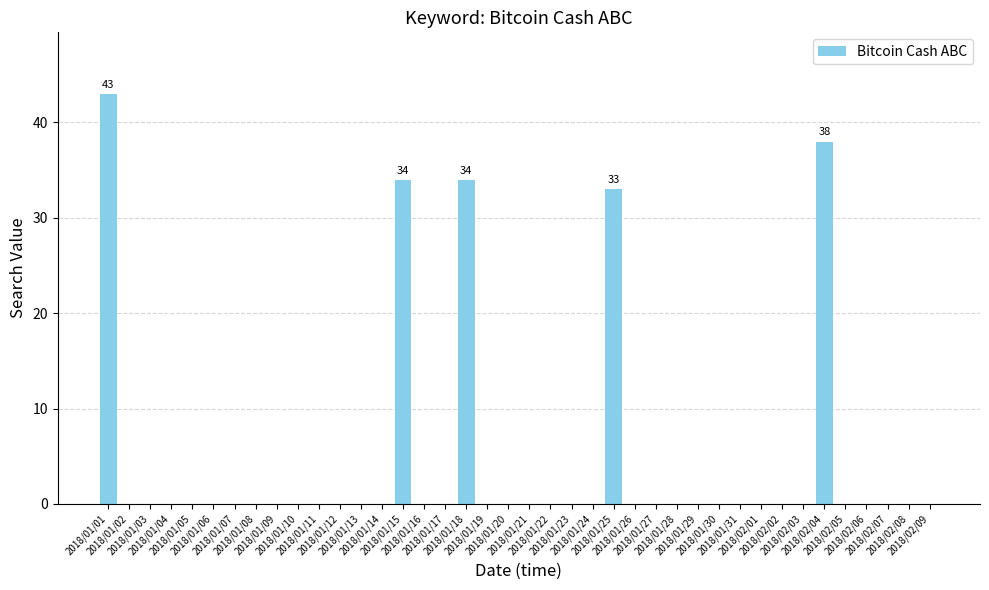

Reading right to left, what are all the values shown in this chart?

0	0	0	0	0	38	0	0	0	0	0	0	0	0	0	33	0	0	0	0	0	0	34	0	0	34	0	0	0	0	0	0	0	0	0	0	0	0	0	43